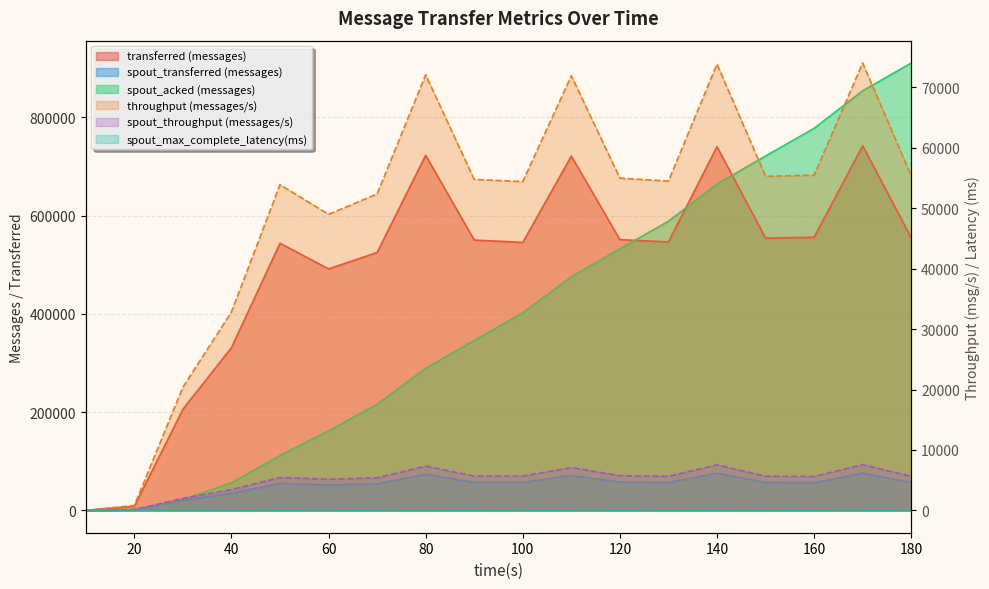

Which series changed the most between 30 and 180?

spout_acked (messages)